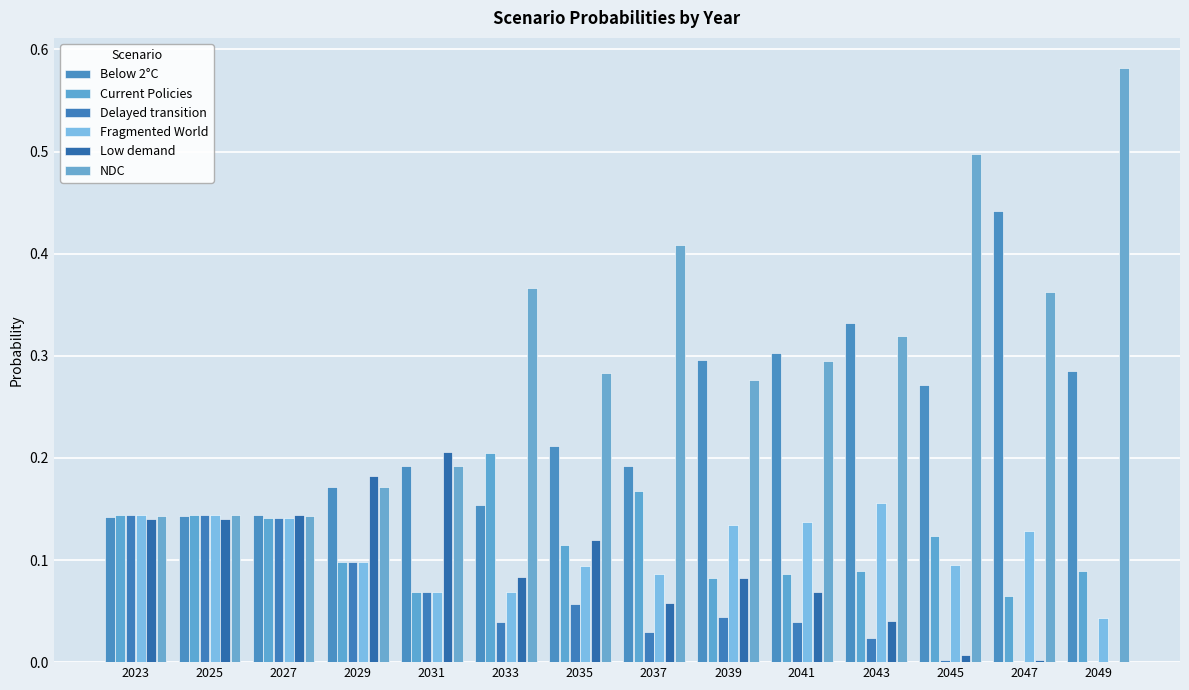

Does the chart contain stacked bars?

No